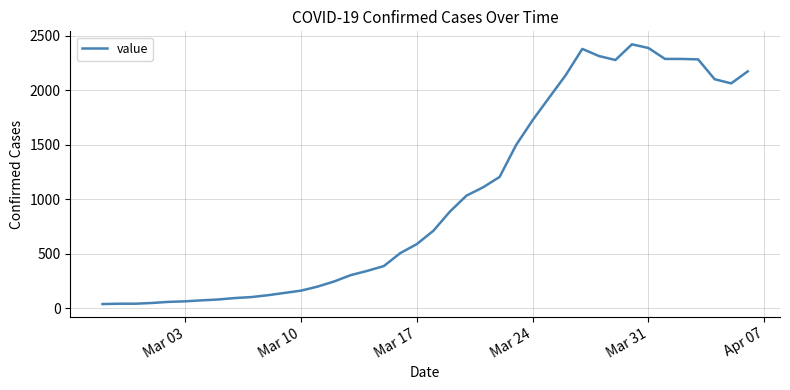

What is the maximum value shown in the chart?

2421